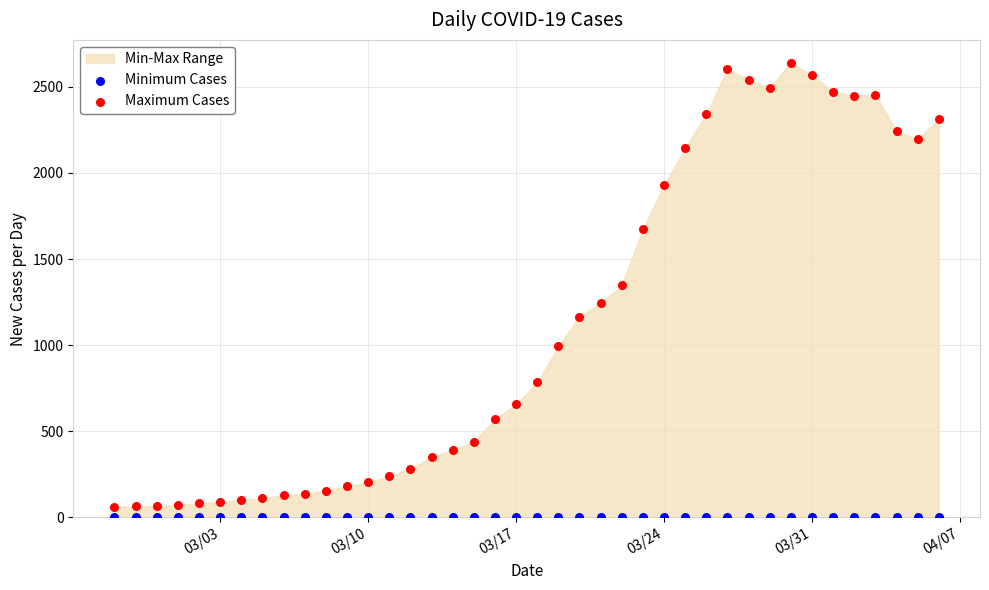

Which series reaches the maximum Y coordinate?

Maximum Cases